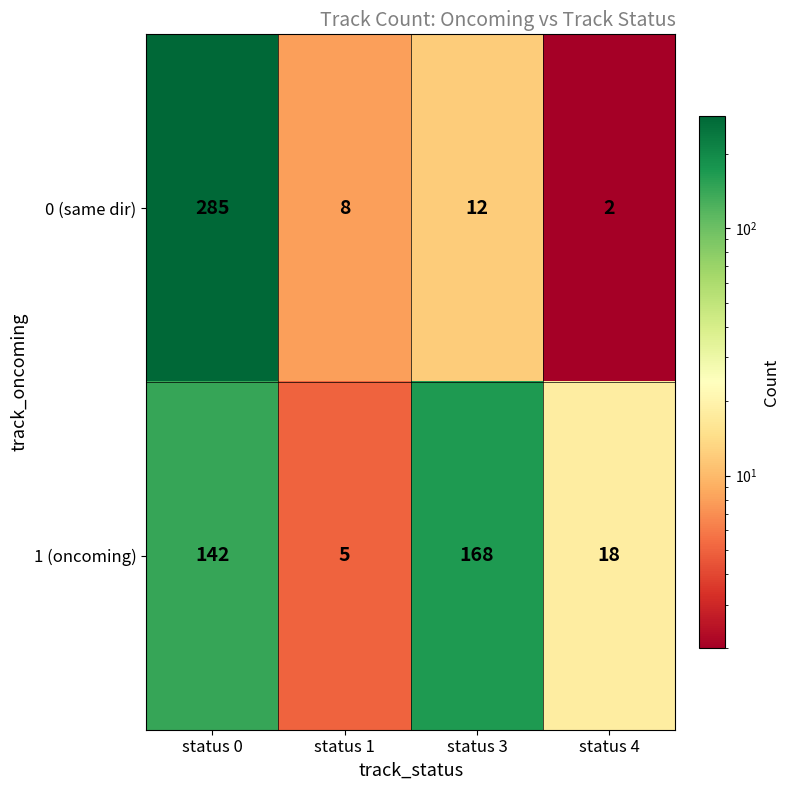

Reading left to right, transcribe all the data shown in this chart.

0 (same dir): status 0=285	status 1=8	status 3=12	status 4=2
1 (oncoming): status 0=142	status 1=5	status 3=168	status 4=18